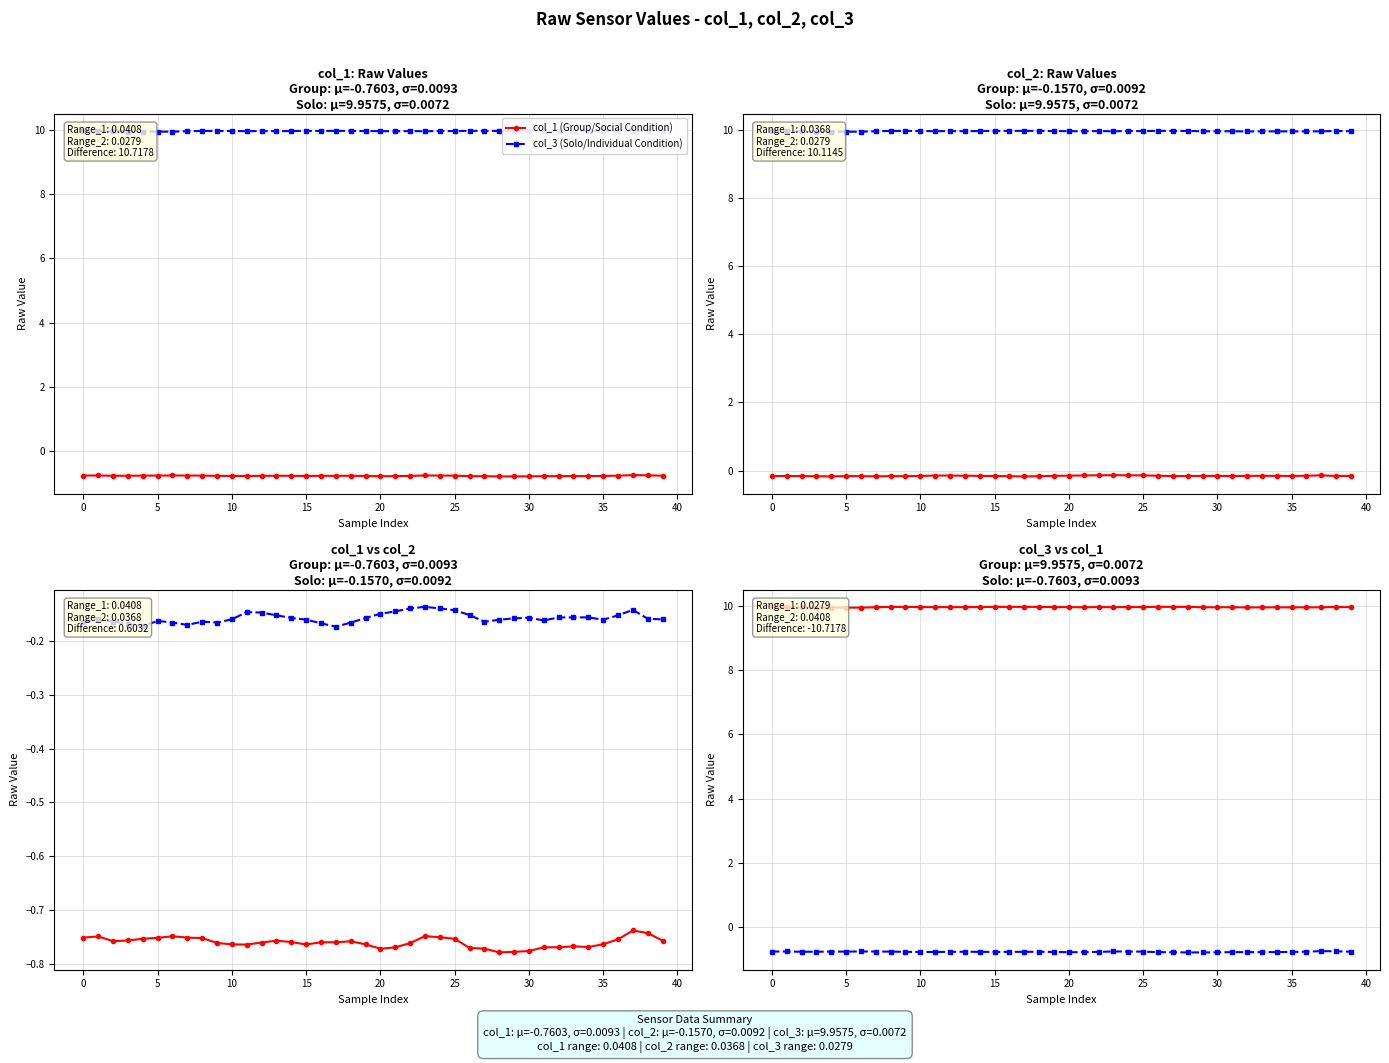

True or false: col_2 (Group/Social Condition) has a value of -0.1 at 13.

False